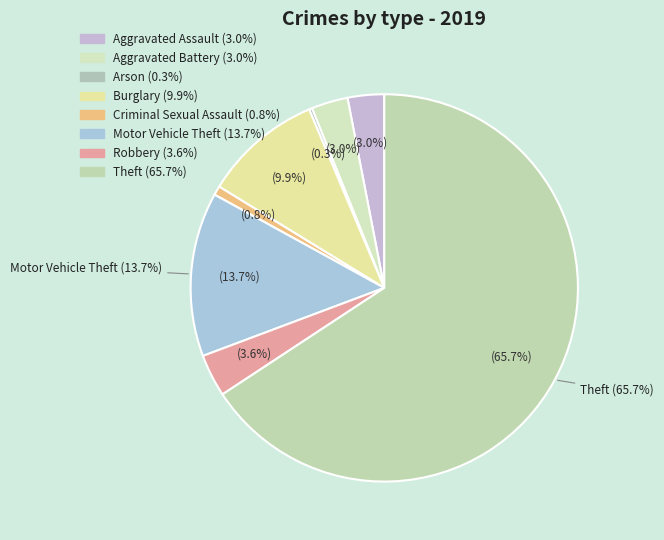

What percentage is the Burglary slice, to the nearest percent?

10%